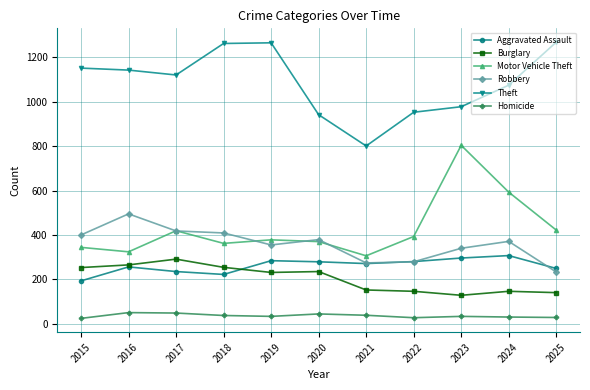

What are all the series names shown in the legend?

Aggravated Assault, Burglary, Motor Vehicle Theft, Robbery, Theft, Homicide